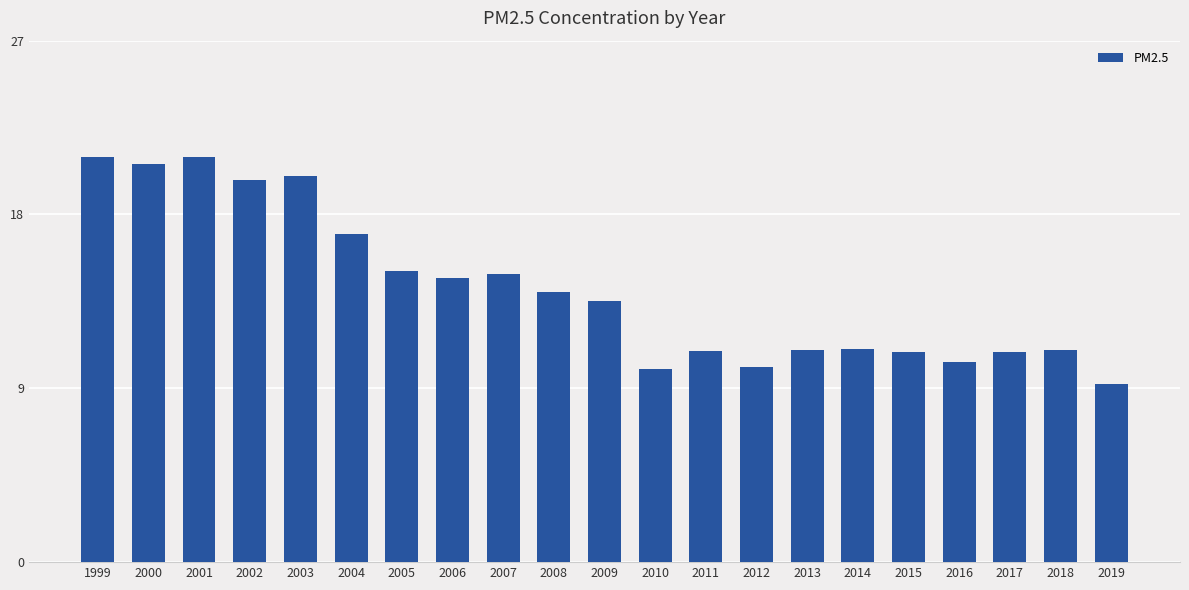

What is the sum of the values at 2013 and 2019?

20.2